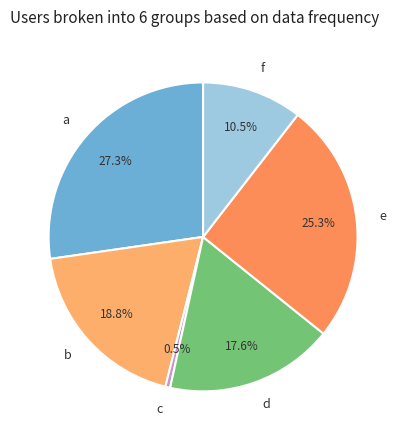

To the nearest percent, what is the combined percentage of b and c?

19%